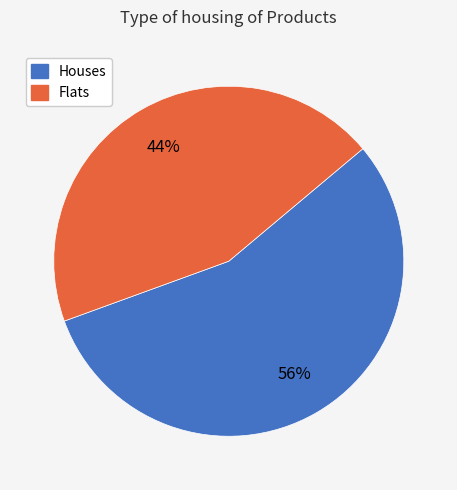

What is the largest slice in the pie chart?

Houses